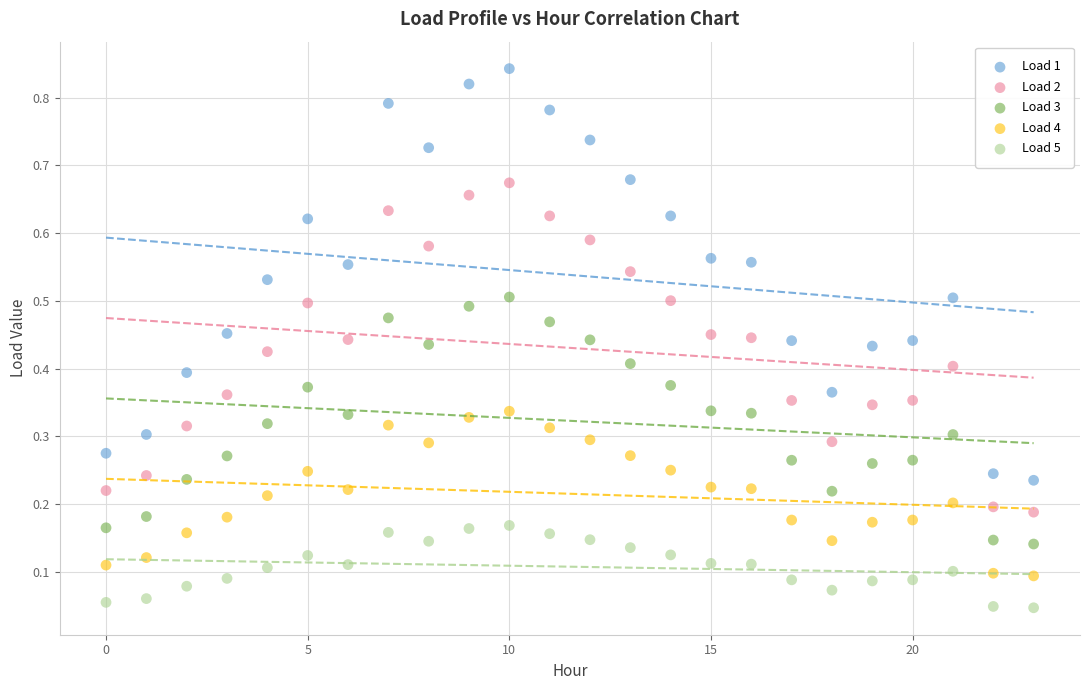

Which series contains the highest Y value?

Load 1